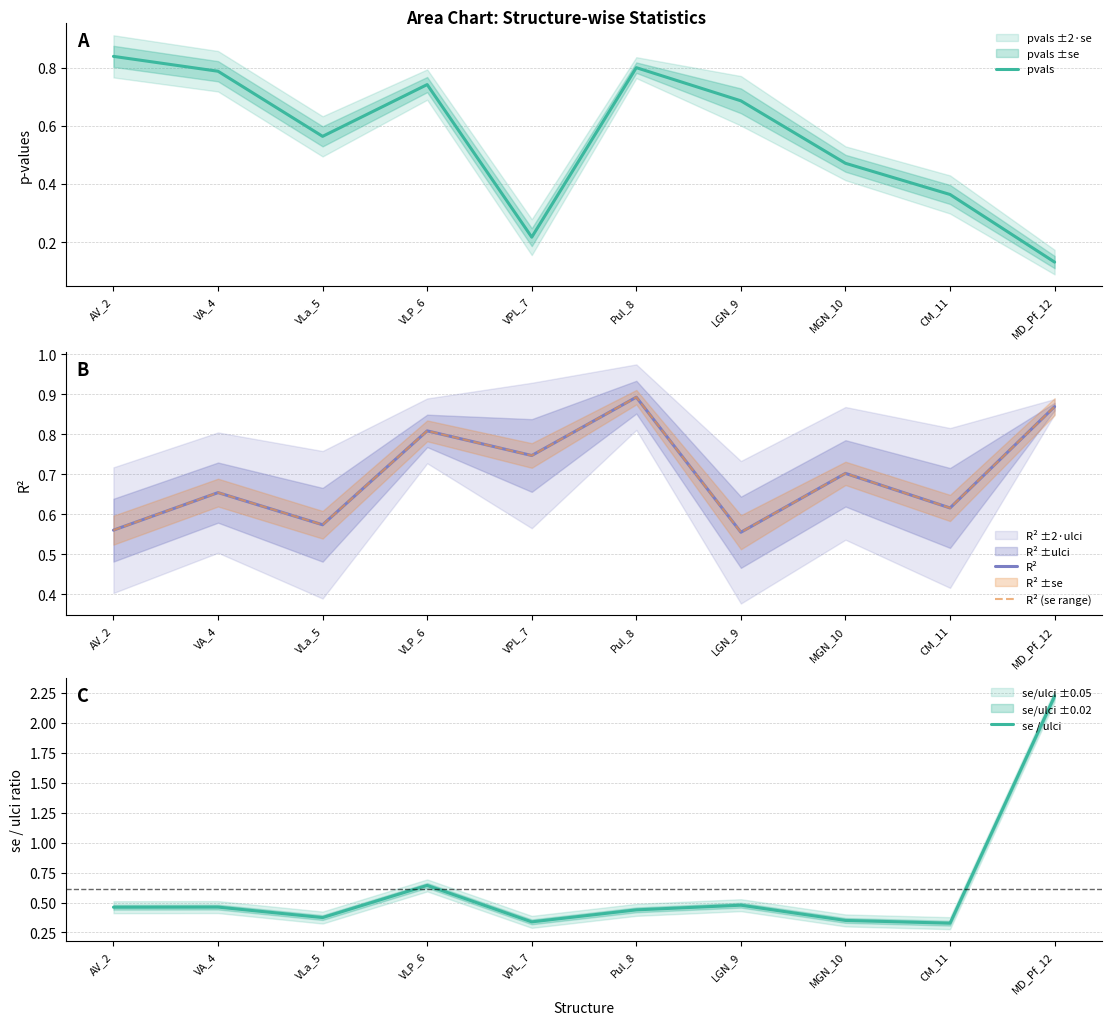

In pvals, how many points are lower than both neighbors (excluding endpoints)?

2